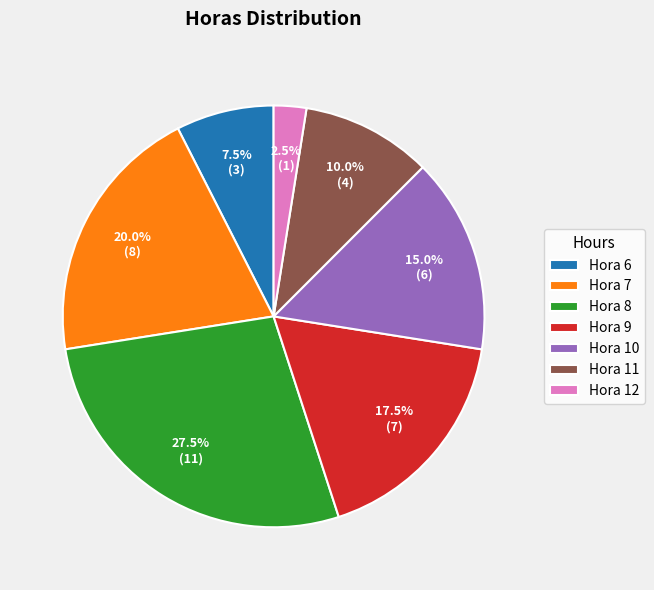

Is the sum of Hora 9 and Hora 12 greater than half?

No